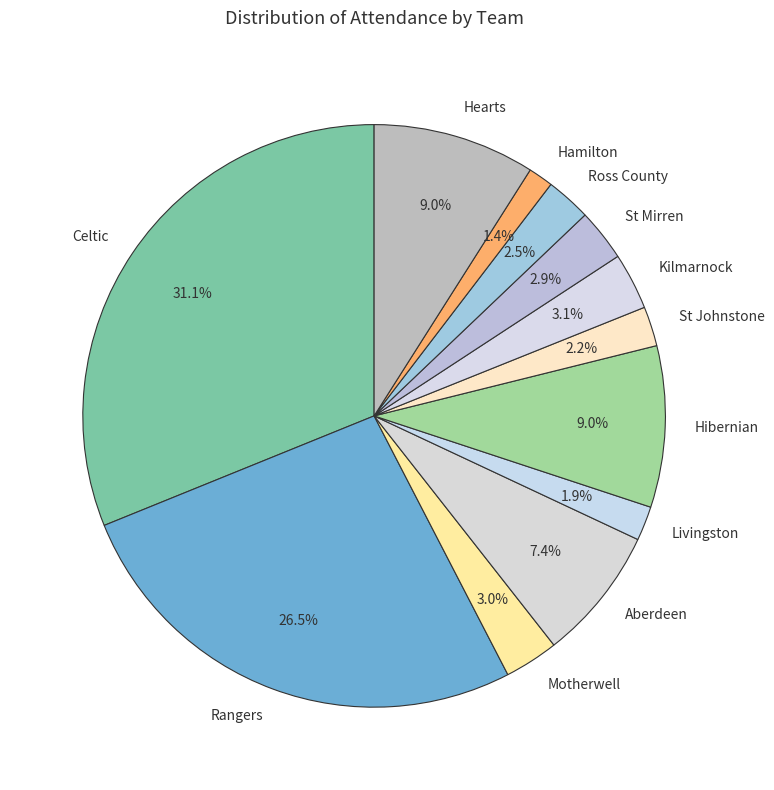

Combined, what portion of the pie is Motherwell and Celtic?

34.1%